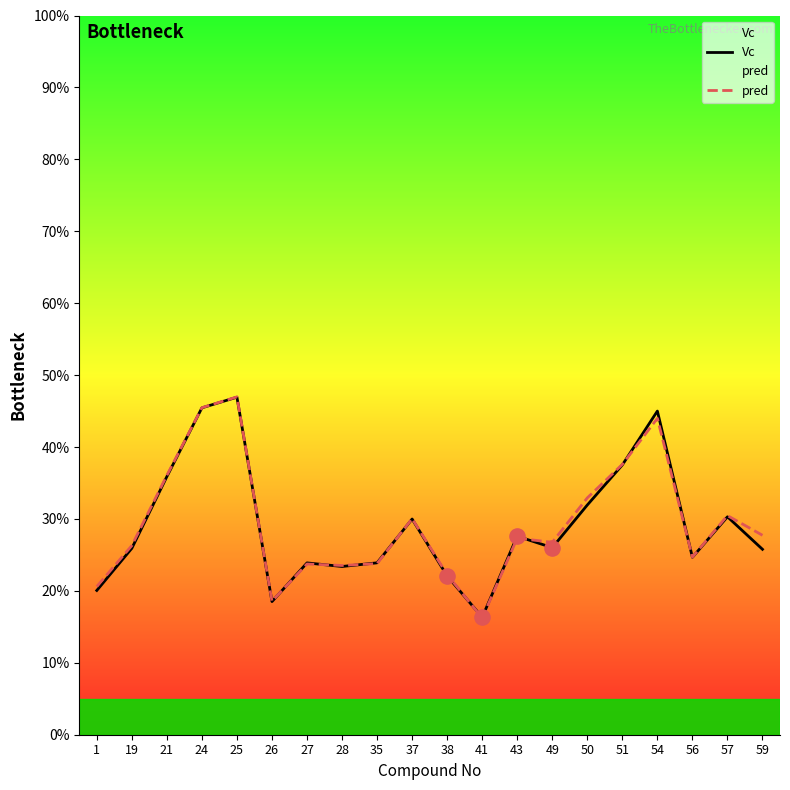

Which series has the largest Y range (max minus min)?

pred